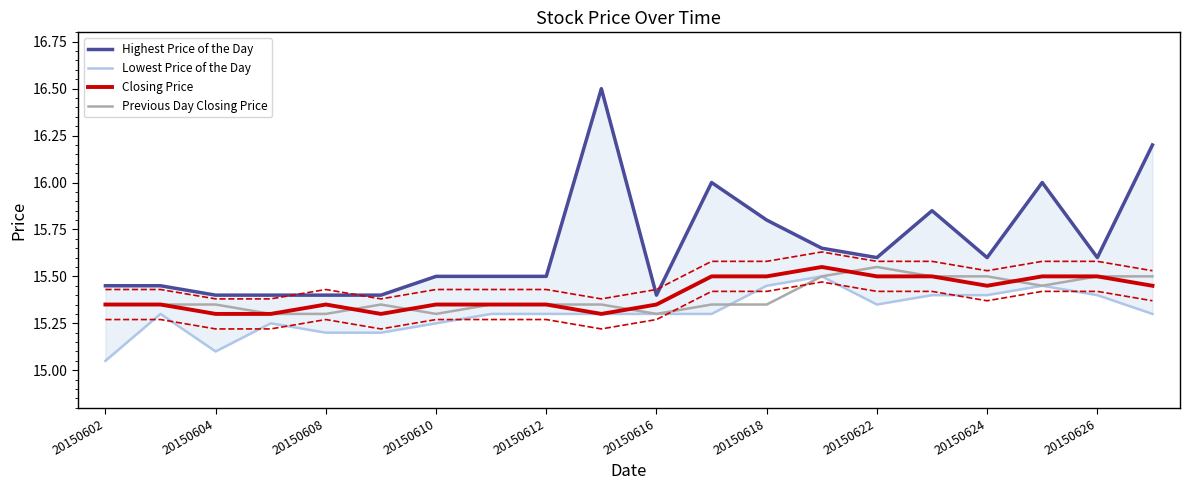

Between 11 and 19, which series saw the biggest shift?

Highest Price of the Day